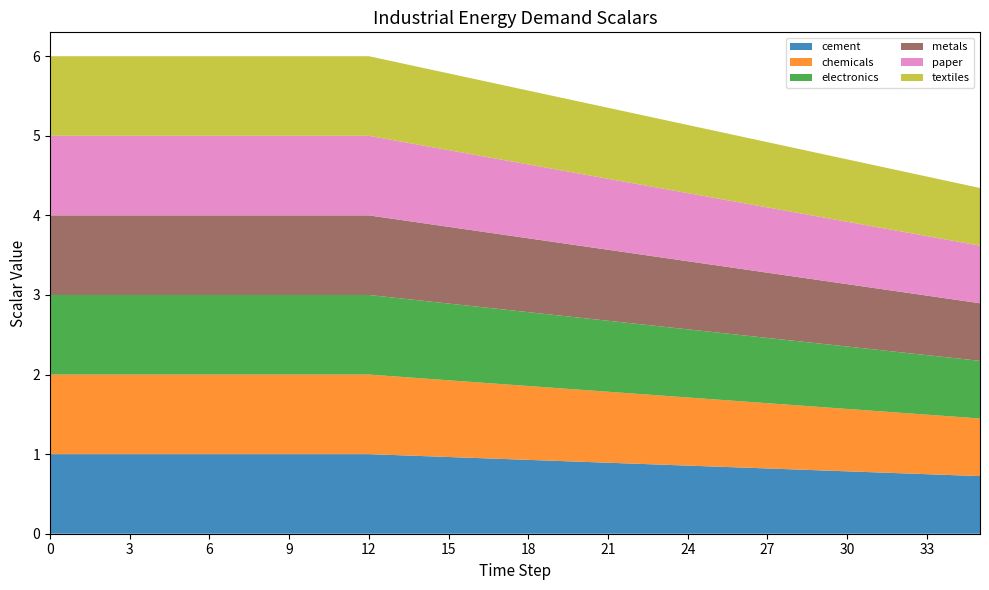

Reading right to left, what are all the values shown in this chart?

cement: 0.7	0.7	0.7	0.8	0.8	0.8	0.8	0.8	0.8	0.8	0.8	0.9	0.9	0.9	0.9	0.9	0.9	0.9	0.9	1.0	1.0	1.0	1.0	1.0	1.0	1.0	1.0	1.0	1.0	1.0	1.0	1.0	1.0	1.0	1.0	1.0
chemicals: 0.7	0.7	0.7	0.8	0.8	0.8	0.8	0.8	0.8	0.8	0.8	0.9	0.9	0.9	0.9	0.9	0.9	0.9	0.9	1.0	1.0	1.0	1.0	1.0	1.0	1.0	1.0	1.0	1.0	1.0	1.0	1.0	1.0	1.0	1.0	1.0
electronics: 0.7	0.7	0.7	0.8	0.8	0.8	0.8	0.8	0.8	0.8	0.8	0.9	0.9	0.9	0.9	0.9	0.9	0.9	0.9	1.0	1.0	1.0	1.0	1.0	1.0	1.0	1.0	1.0	1.0	1.0	1.0	1.0	1.0	1.0	1.0	1.0
metals: 0.7	0.7	0.7	0.8	0.8	0.8	0.8	0.8	0.8	0.8	0.8	0.9	0.9	0.9	0.9	0.9	0.9	0.9	0.9	1.0	1.0	1.0	1.0	1.0	1.0	1.0	1.0	1.0	1.0	1.0	1.0	1.0	1.0	1.0	1.0	1.0
paper: 0.7	0.7	0.7	0.8	0.8	0.8	0.8	0.8	0.8	0.8	0.8	0.9	0.9	0.9	0.9	0.9	0.9	0.9	0.9	1.0	1.0	1.0	1.0	1.0	1.0	1.0	1.0	1.0	1.0	1.0	1.0	1.0	1.0	1.0	1.0	1.0
textiles: 0.7	0.7	0.7	0.8	0.8	0.8	0.8	0.8	0.8	0.8	0.8	0.9	0.9	0.9	0.9	0.9	0.9	0.9	0.9	1.0	1.0	1.0	1.0	1.0	1.0	1.0	1.0	1.0	1.0	1.0	1.0	1.0	1.0	1.0	1.0	1.0